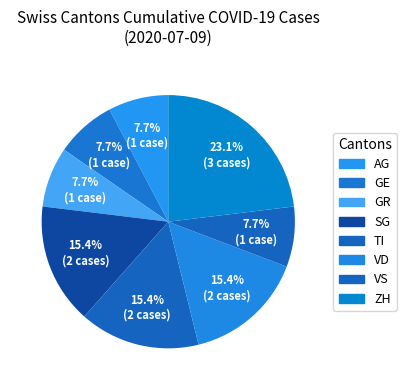

How many slices are in this pie chart?

8